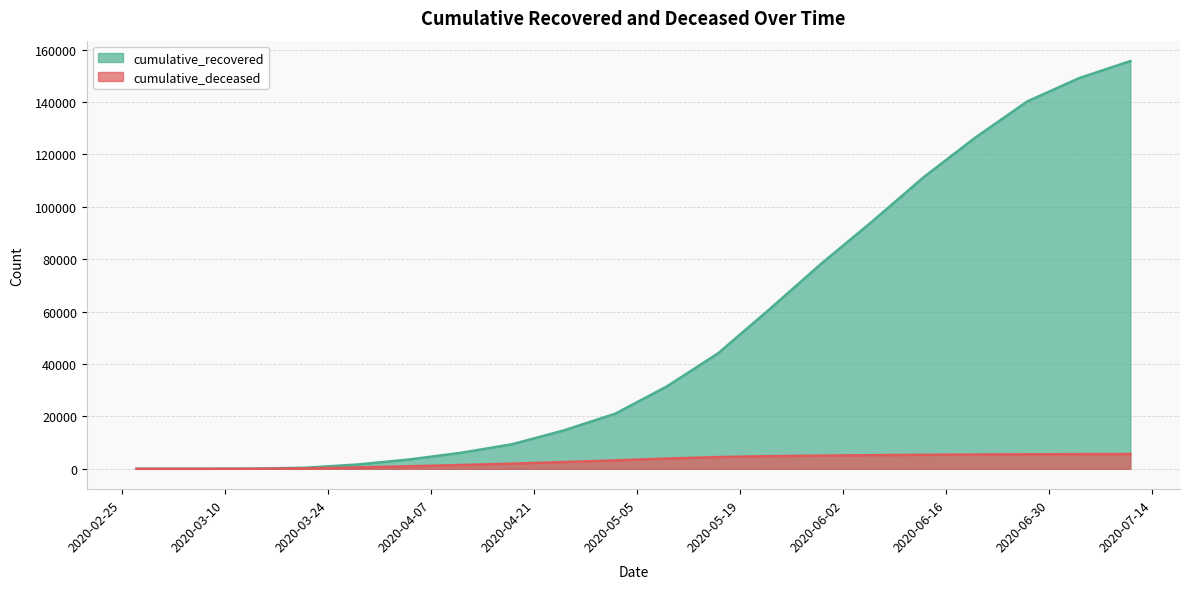

At 2020-06-27, list the series in order from largest to smallest.

cumulative_recovered, cumulative_deceased